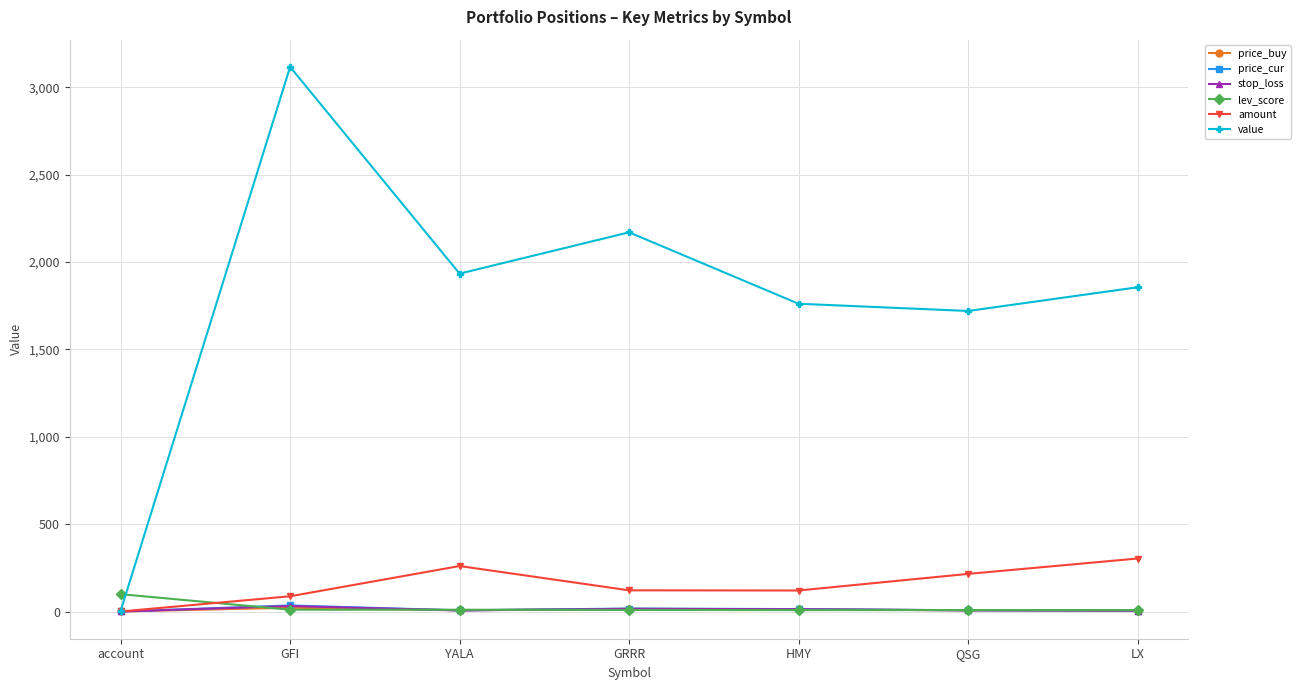

What position from the left is QSG?

6